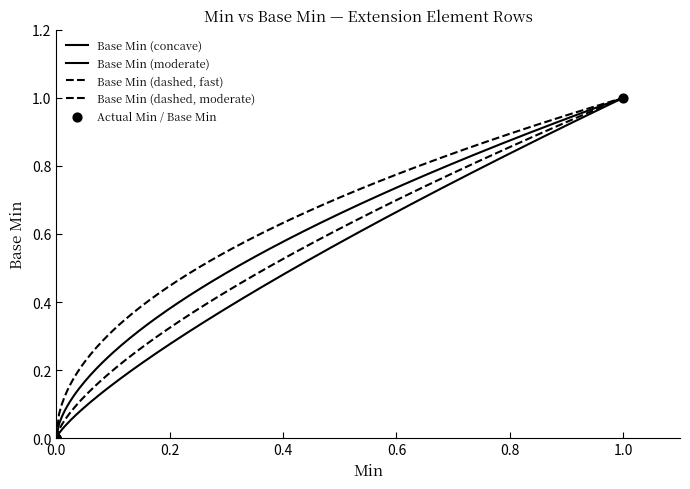

How many lines are shown in the chart?

4